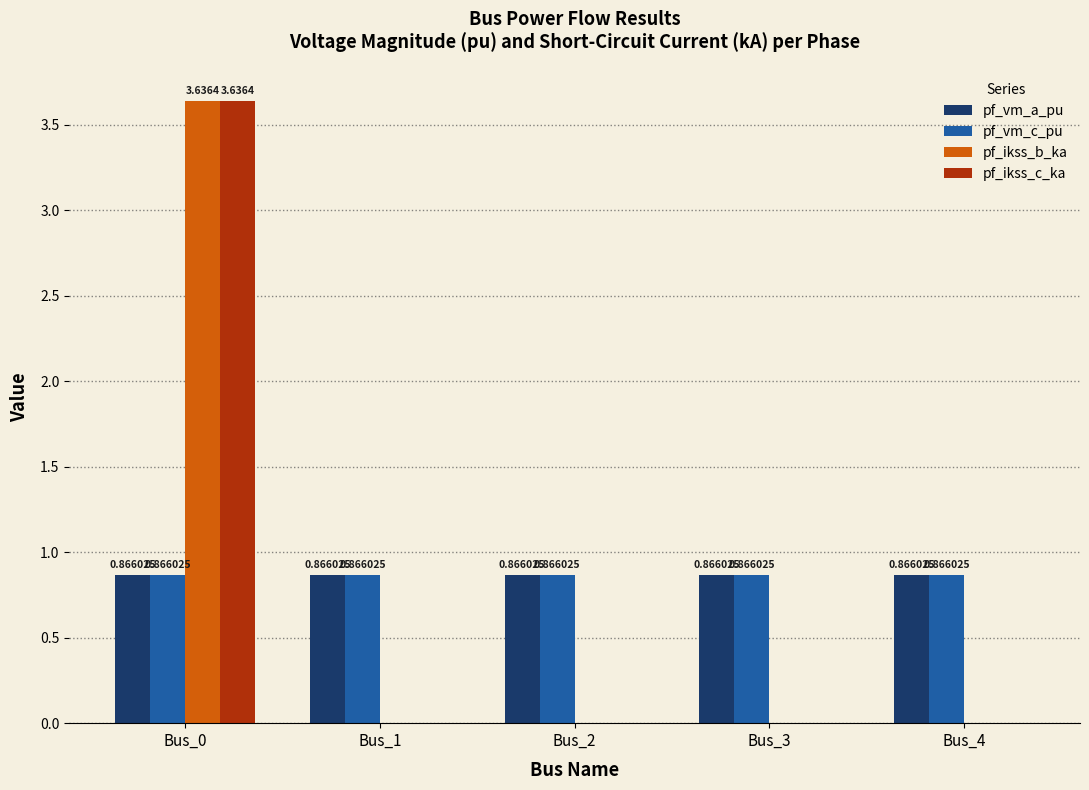

The value of pf_ikss_b_ka at Bus_1 is -2.2. True or false?

False